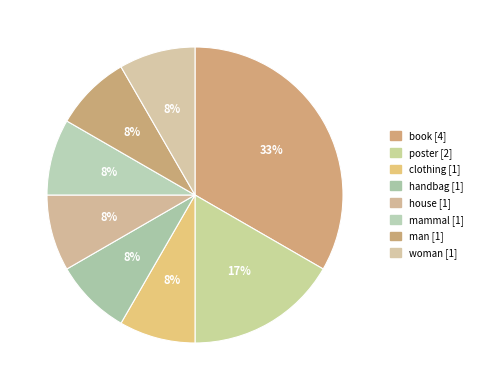

How many slices are in this pie chart?

8